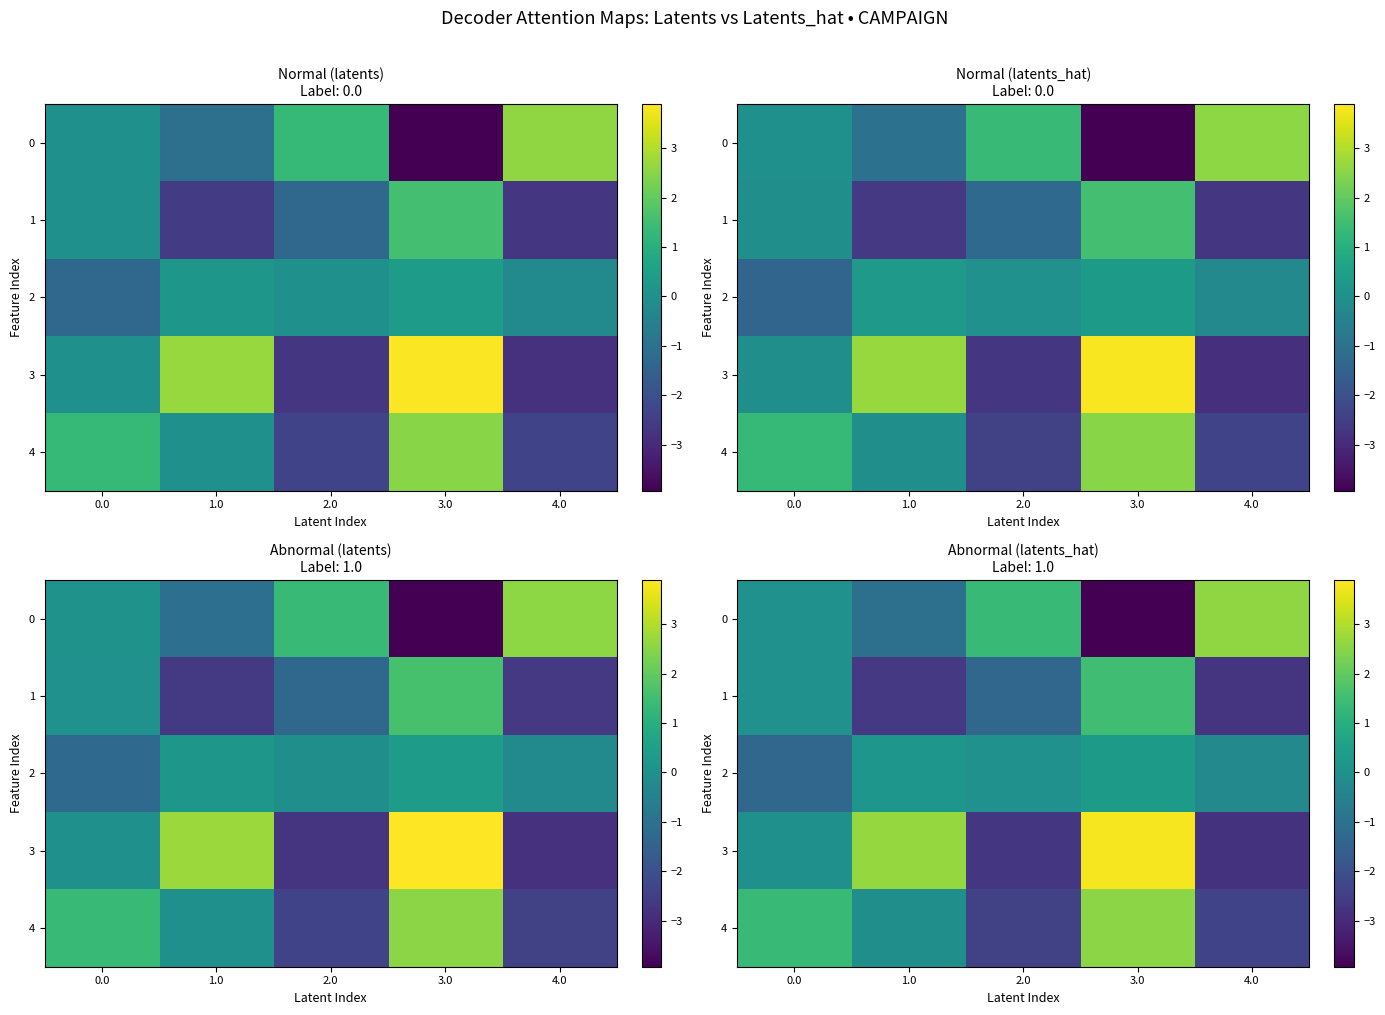

Which series has the largest total across all categories?

3